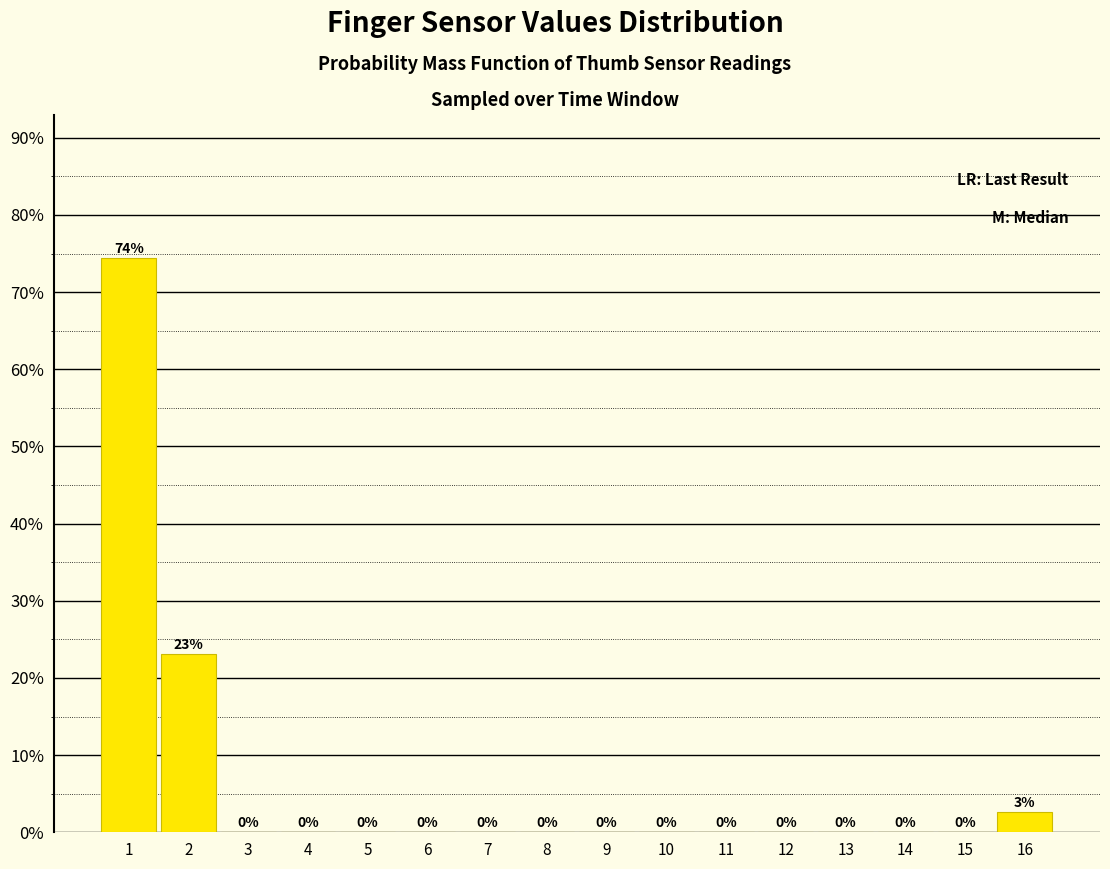

What is the sum of all values?

100.0